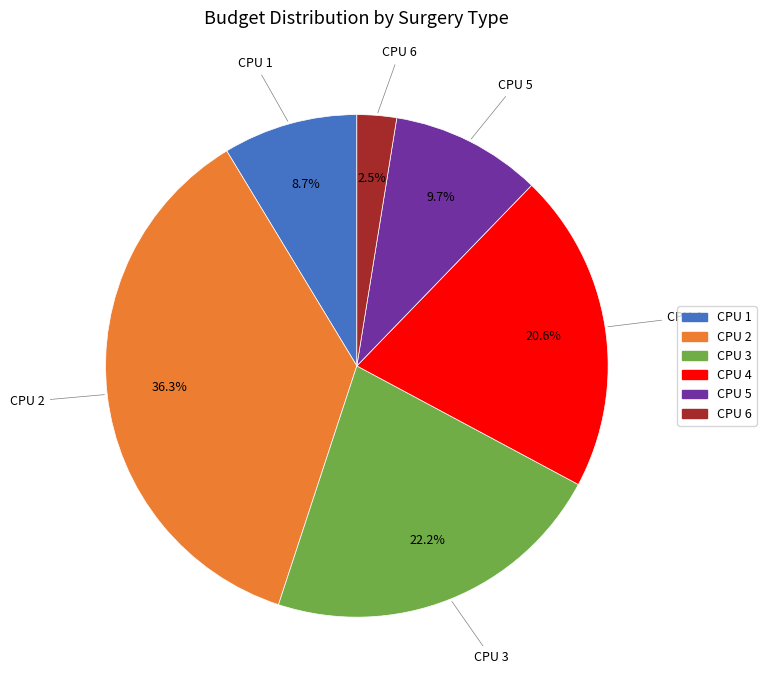

To the nearest percent, what is the average slice percentage?

17%